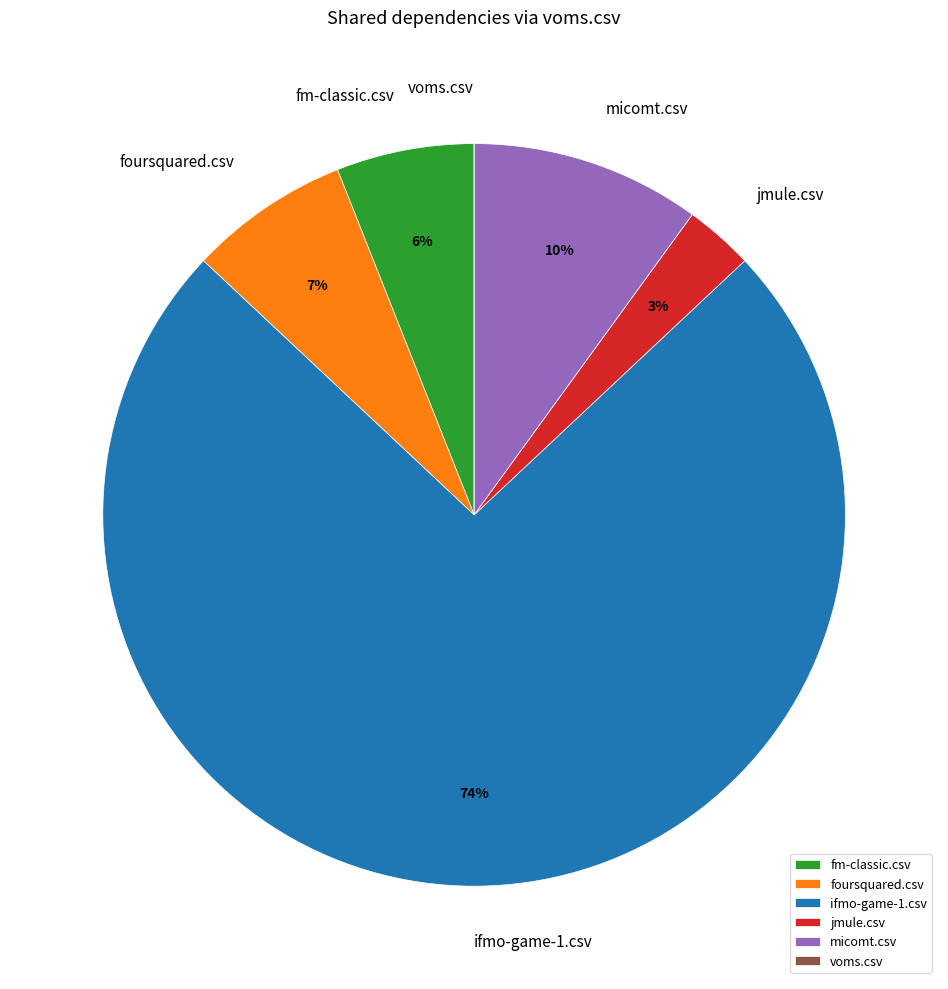

Which category accounts for the majority?

ifmo-game-1.csv